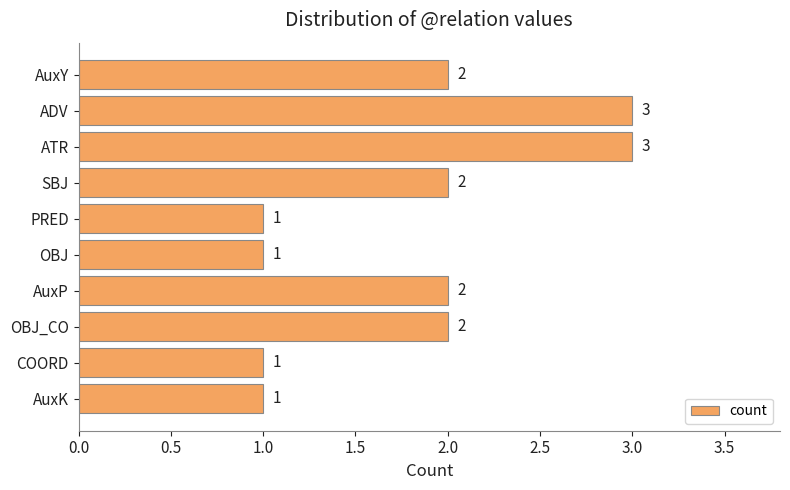

What is the maximum value shown in the chart?

3